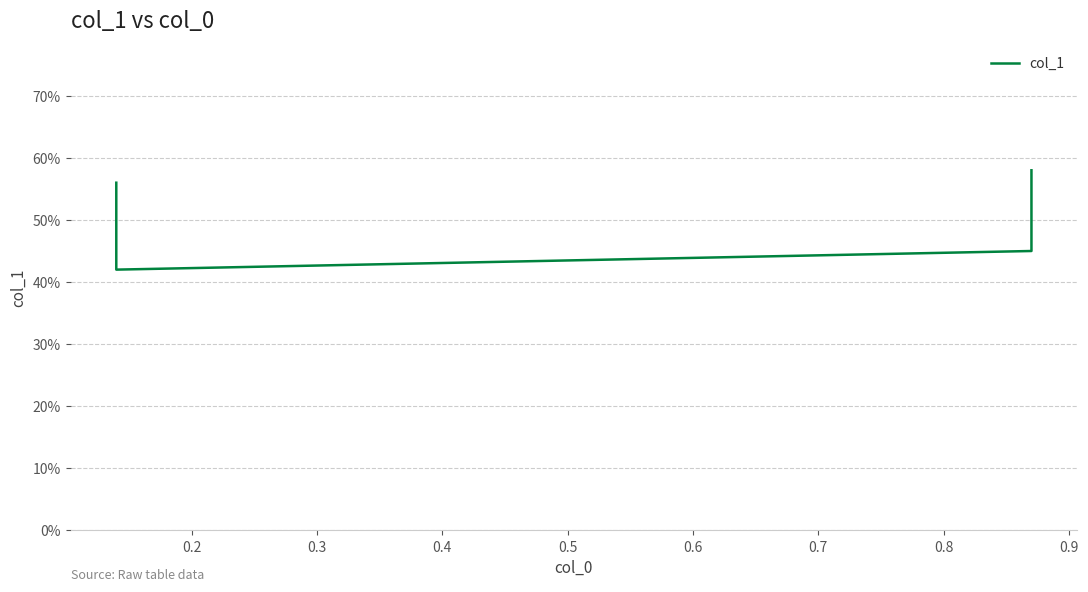

Between 0.2 and 0.4, which is larger?

0.4